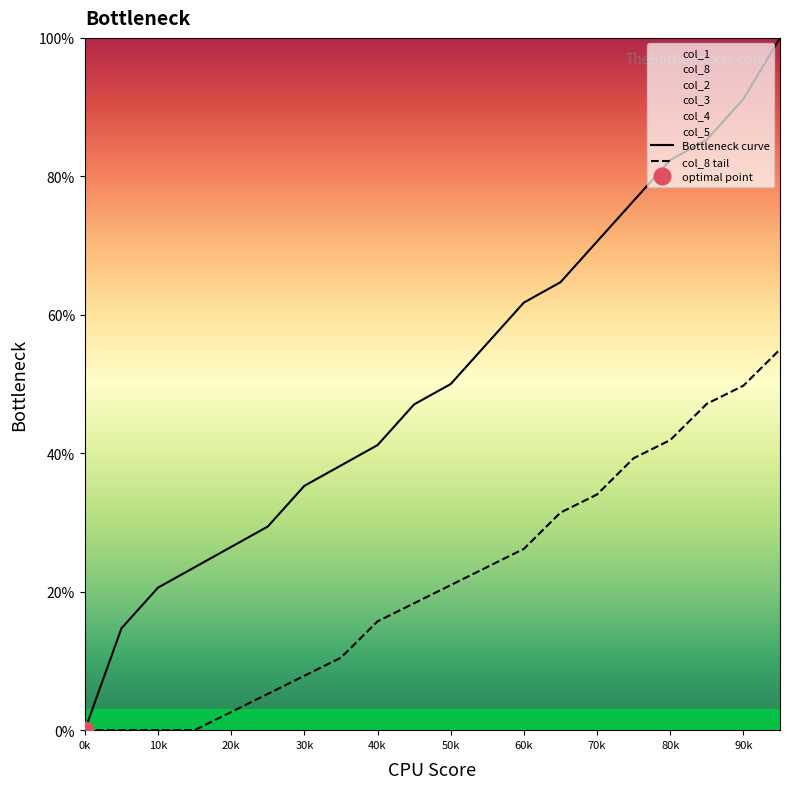

True or false: Bottleneck curve has a value of 61.0 at 40k.

False